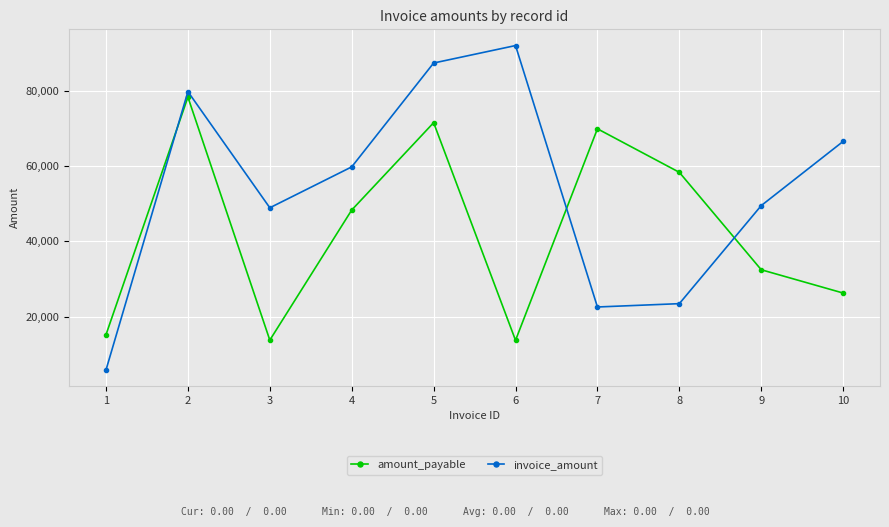

Where does the invoice_amount series first go above 59835?

2